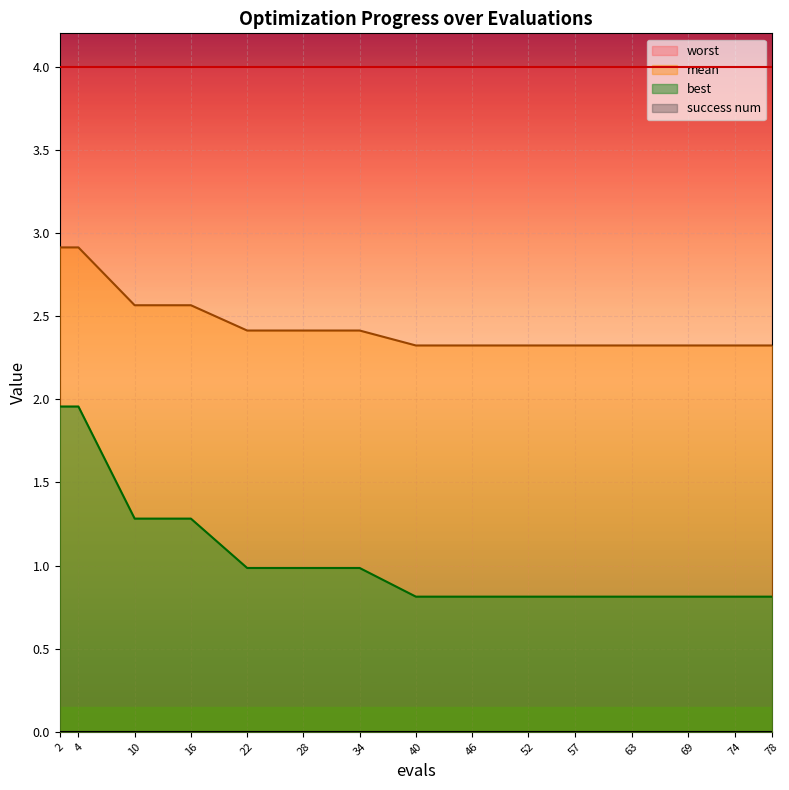

Reading left to right, what are all the values shown in this chart?

mean: 2.9	2.9	2.6	2.6	2.4	2.4	2.4	2.3	2.3	2.3	2.3	2.3	2.3	2.3	2.3
best: 2.0	2.0	1.3	1.3	1.0	1.0	1.0	0.8	0.8	0.8	0.8	0.8	0.8	0.8	0.8